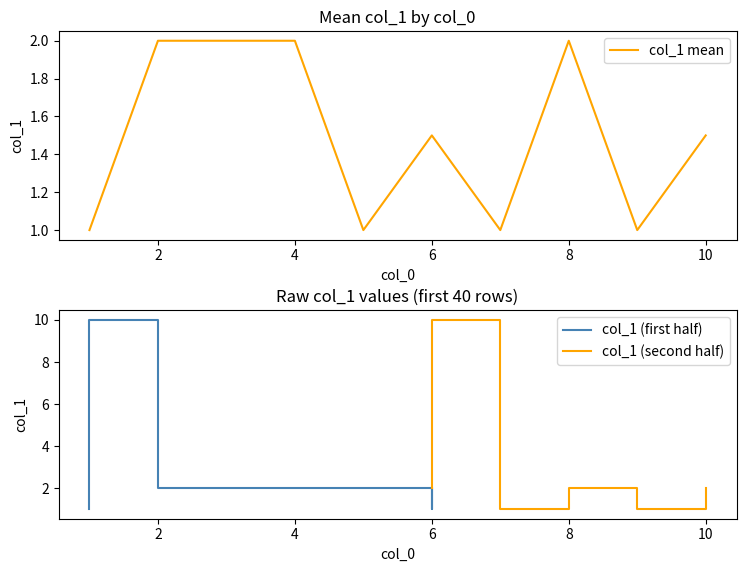

What is the sum of all values?

15.0